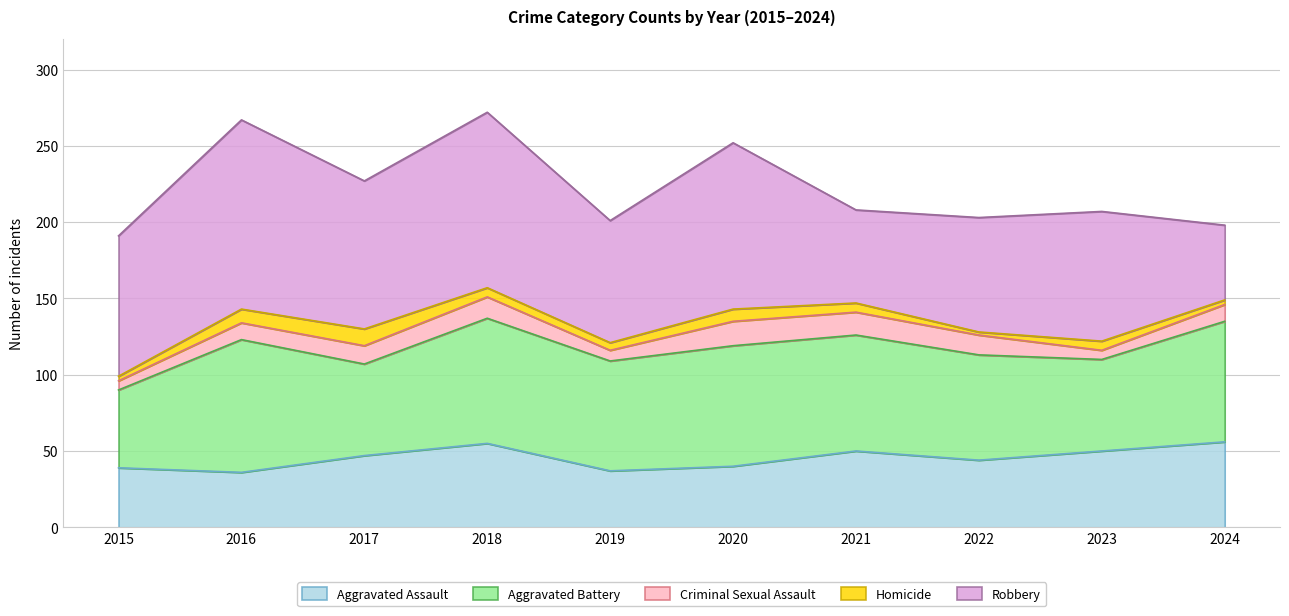

Reading left to right, what are all the values shown in this chart?

Aggravated Assault: 2015=39	2016=36	2017=47	2018=55	2019=37	2020=40	2021=50	2022=44	2023=50	2024=56
Aggravated Battery: 2015=51	2016=87	2017=60	2018=82	2019=72	2020=79	2021=76	2022=69	2023=60	2024=79
Criminal Sexual Assault: 2015=6	2016=11	2017=12	2018=14	2019=7	2020=16	2021=15	2022=13	2023=6	2024=11
Homicide: 2015=3	2016=9	2017=11	2018=6	2019=5	2020=8	2021=6	2022=2	2023=6	2024=3
Robbery: 2015=92	2016=124	2017=97	2018=115	2019=80	2020=109	2021=61	2022=75	2023=85	2024=49